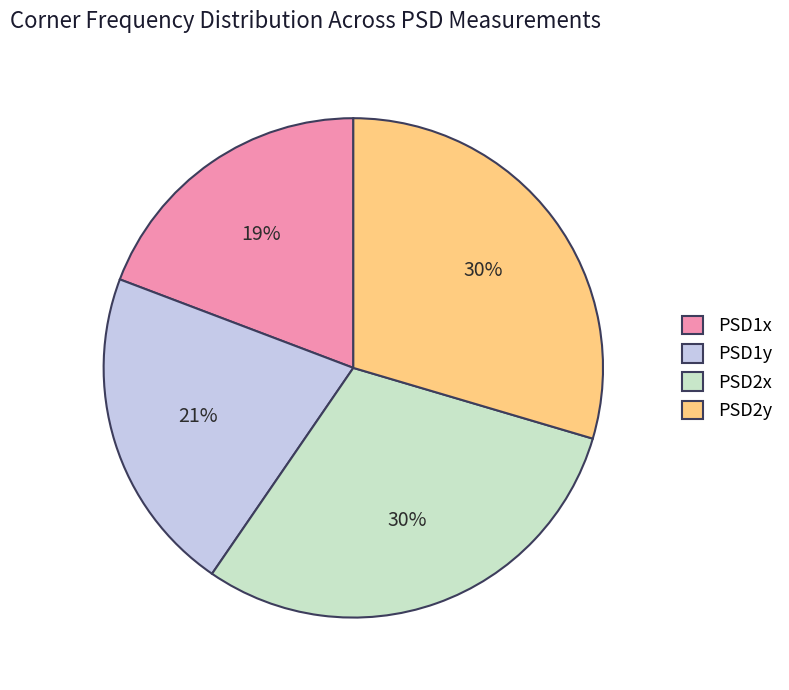

Approximately how many times larger is the value at PSD2x compared to PSD1x?

1.6